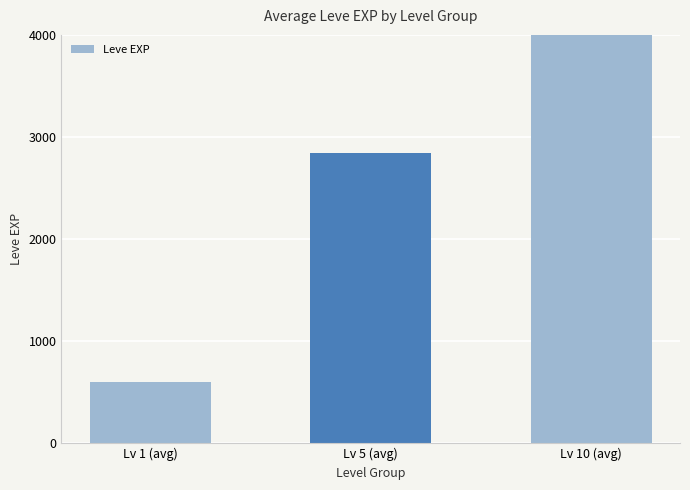

Reading left to right, transcribe all the data shown in this chart.

Lv 1 (avg)=605	Lv 5 (avg)=2847	Lv 10 (avg)=7476